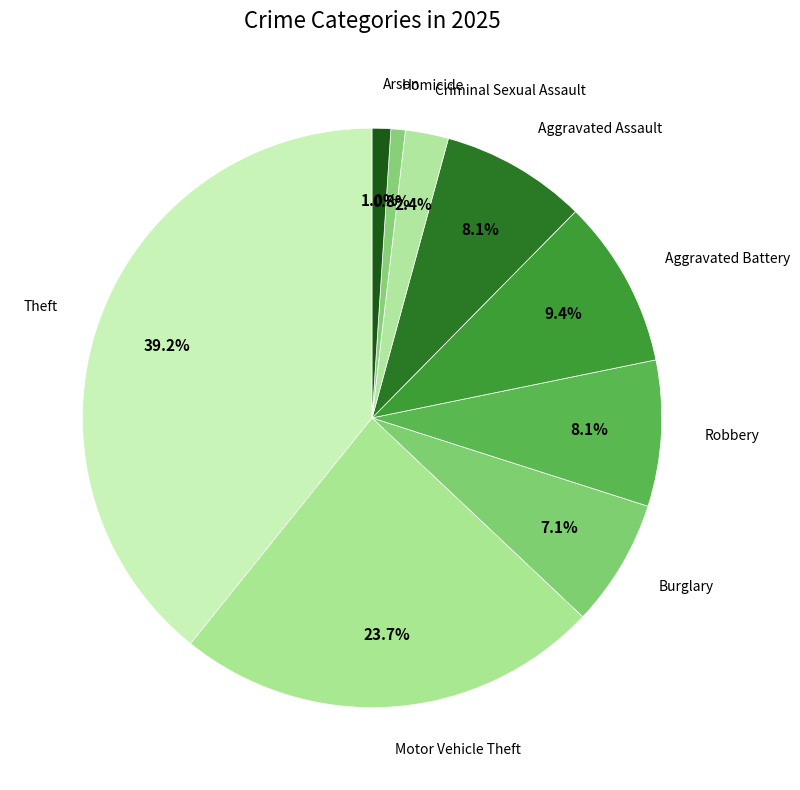

Which category has the biggest portion of the pie?

Theft